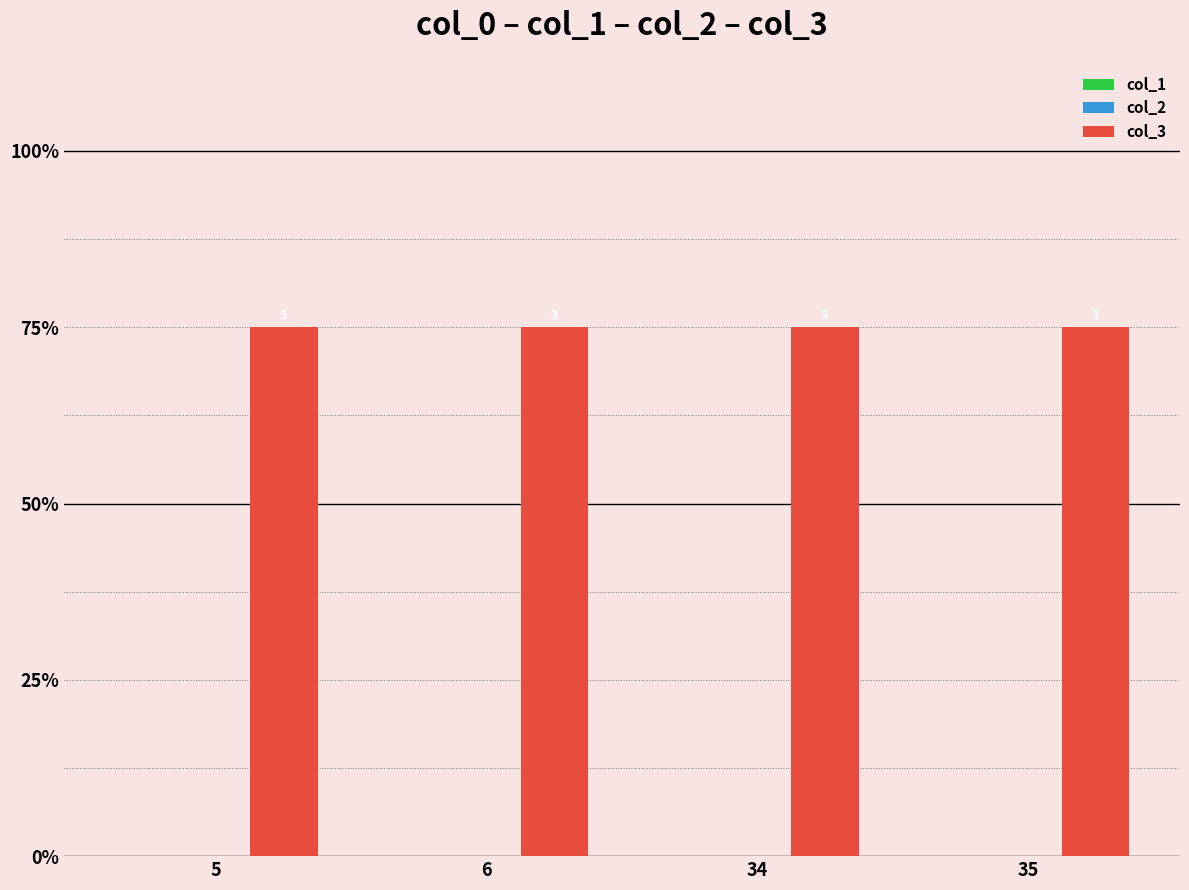

Reading left to right, what are all the values shown in this chart?

col_1: 5=0	6=0	34=0	35=0
col_2: 5=0	6=0	34=0	35=0
col_3: 5=3	6=3	34=3	35=3